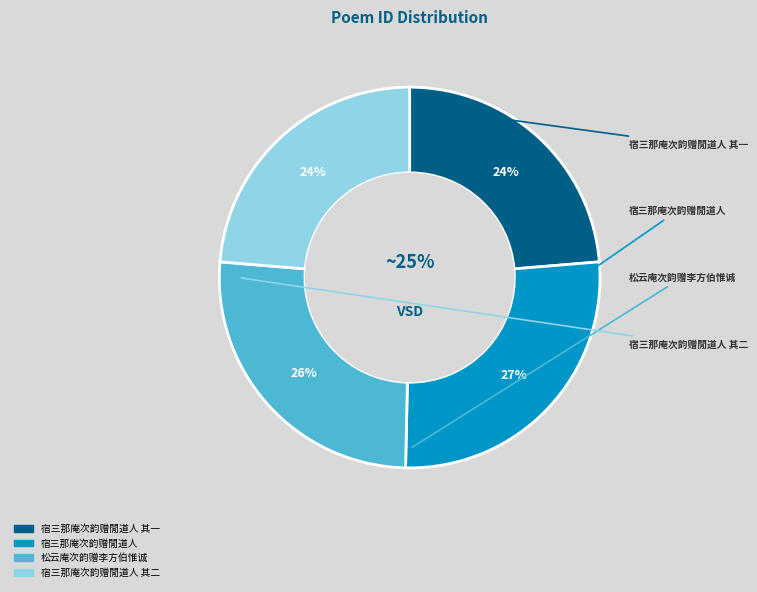

Which category has the biggest portion of the pie?

宿三那庵次韵赠閒道人